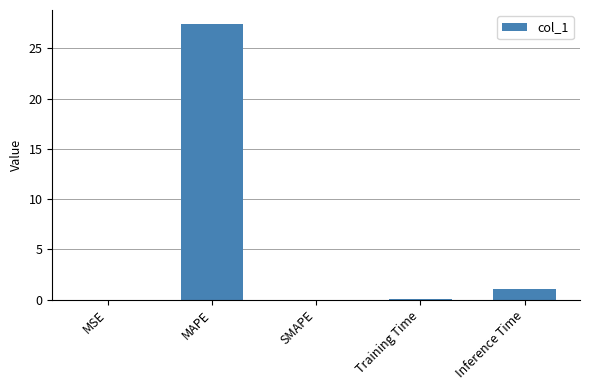

Where is the data nearest to the value 13?

Inference Time